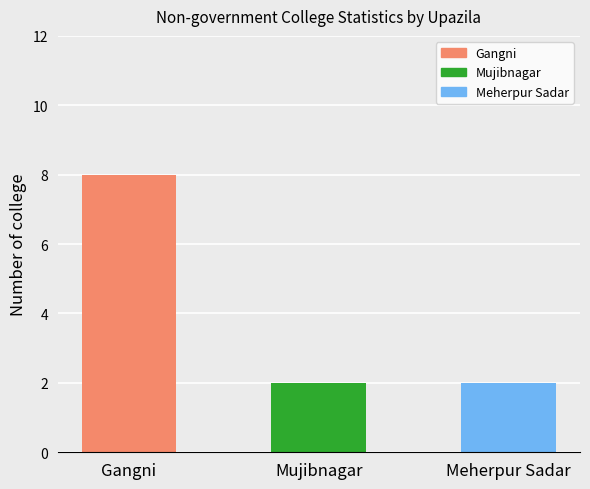

What is the change in value from Gangni to Meherpur Sadar?

-6